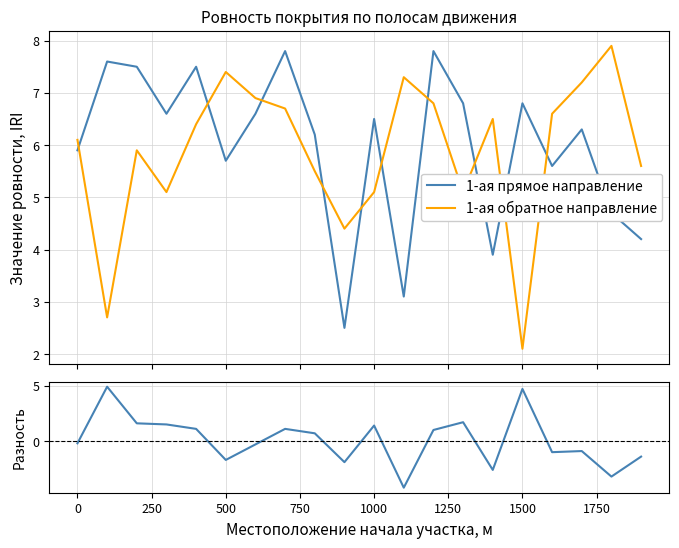

What is the difference between the maximum and minimum values in the 1-ая обратное направление series?

5.8